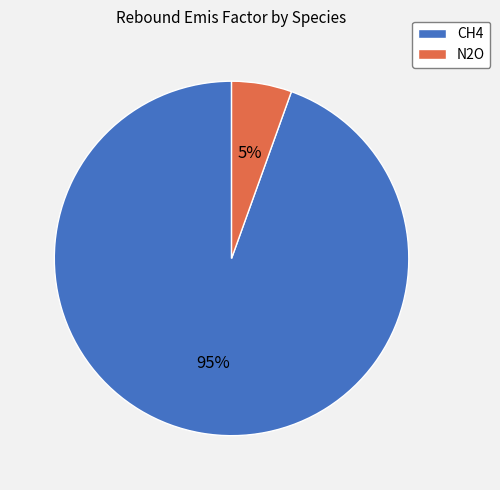

Is it true that CH4 is 84% of the pie?

False